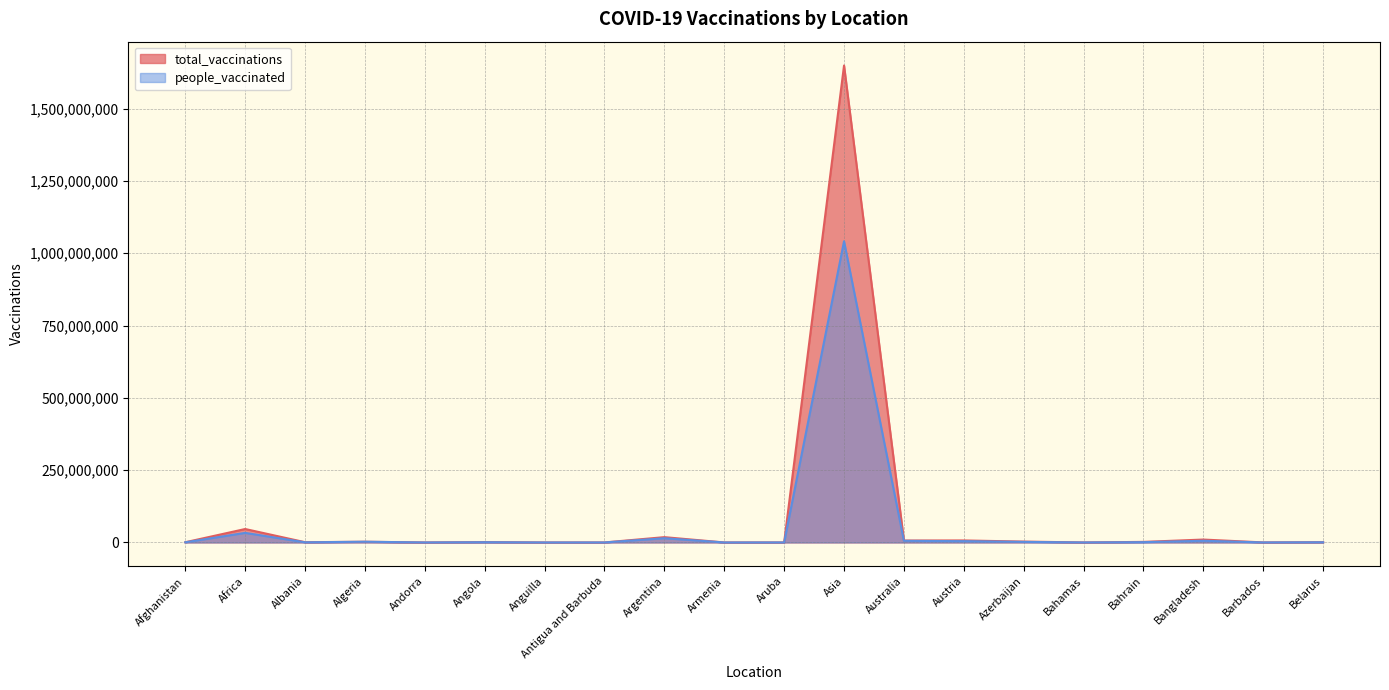

True or false: people_vaccinated and total_vaccinations cross at least once.

False